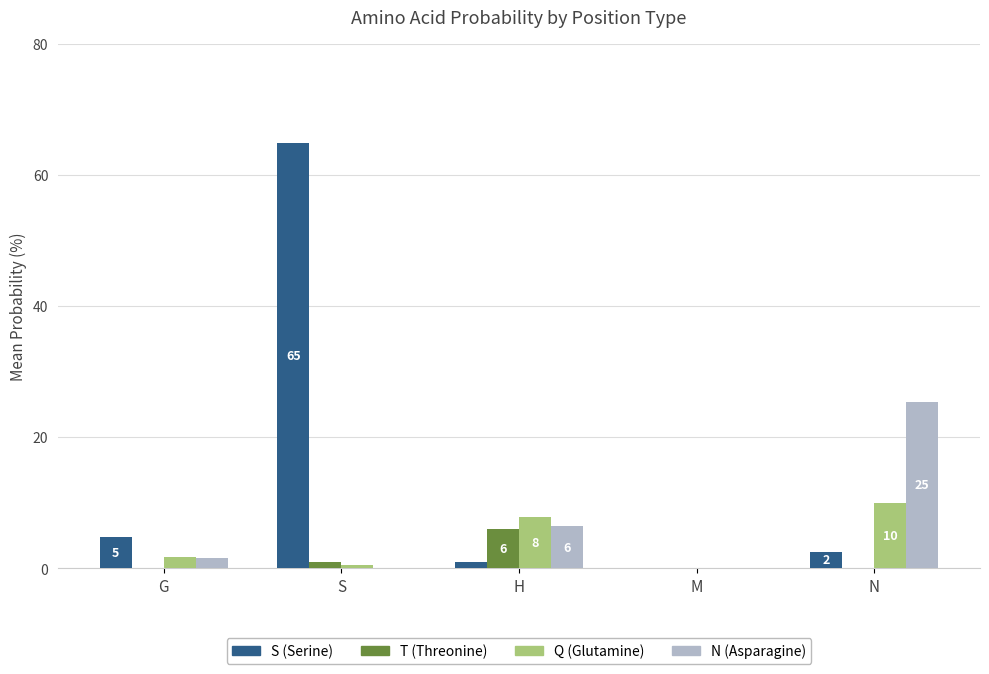

At which category does the chart reach its peak across all series?

S